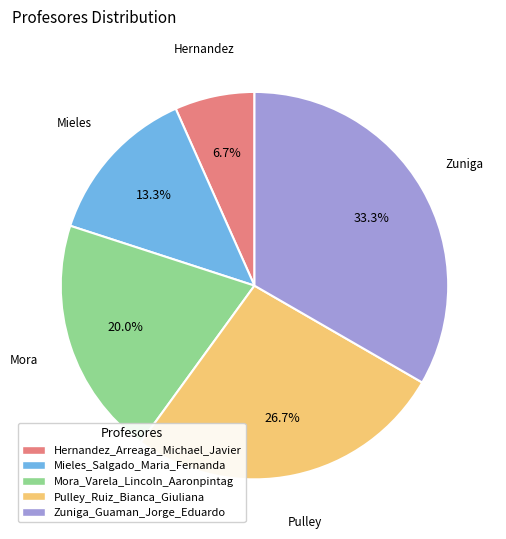

To the nearest percent, what is the combined percentage of Zuniga_Guaman_Jorge_Eduardo and Mora_Varela_Lincoln_Aaronpintag?

53%